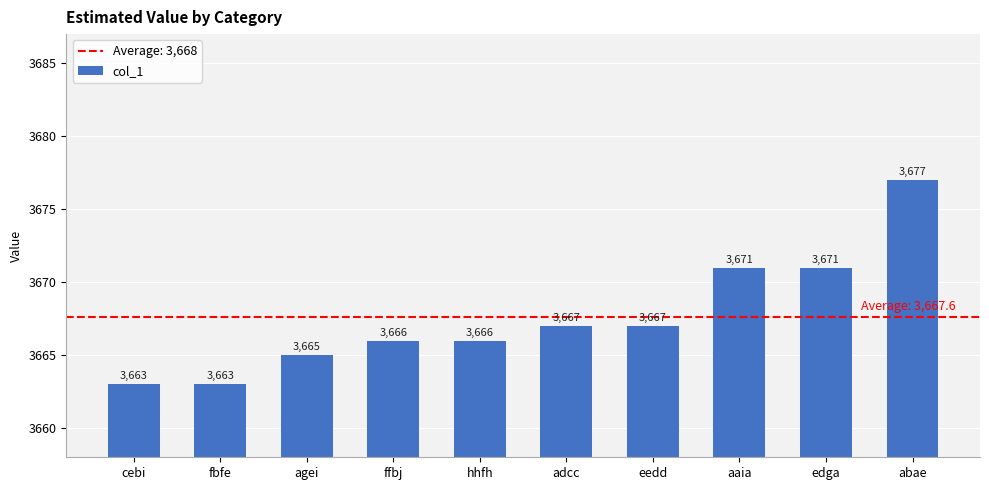

Read the value at adcc.

3667